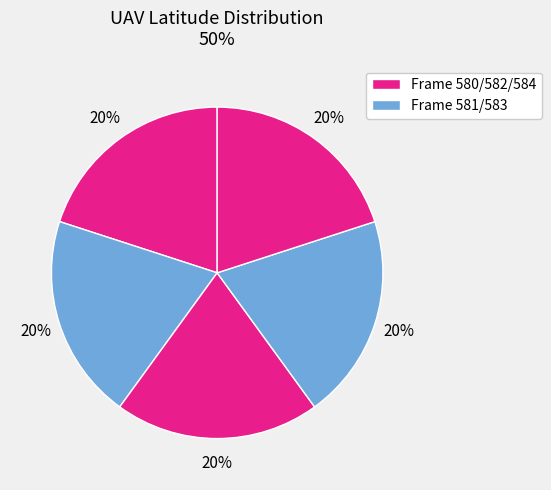

Does any single category account for the majority?

No